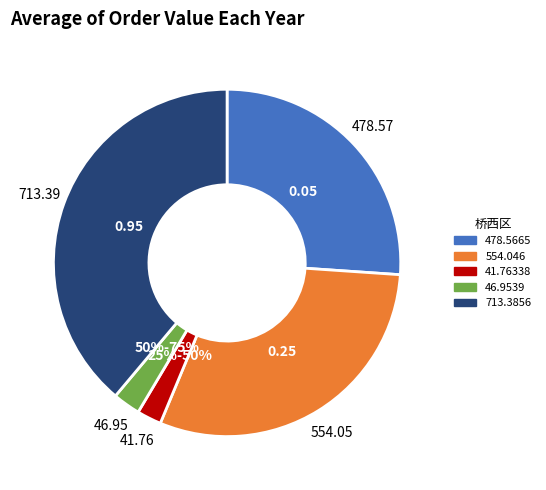

Count the number of slices in the pie.

5